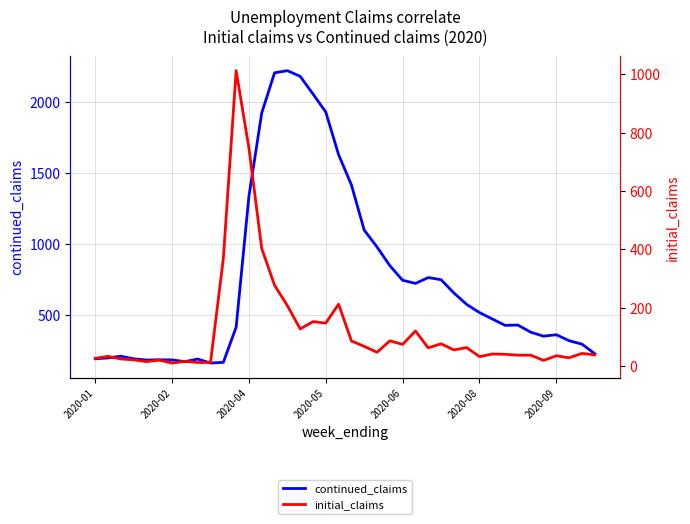

How many series are shown in this chart?

2